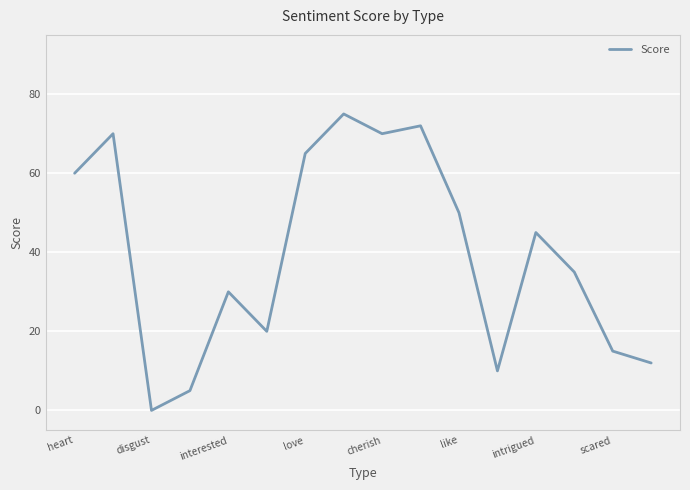

What is the difference between the maximum and minimum values?

75